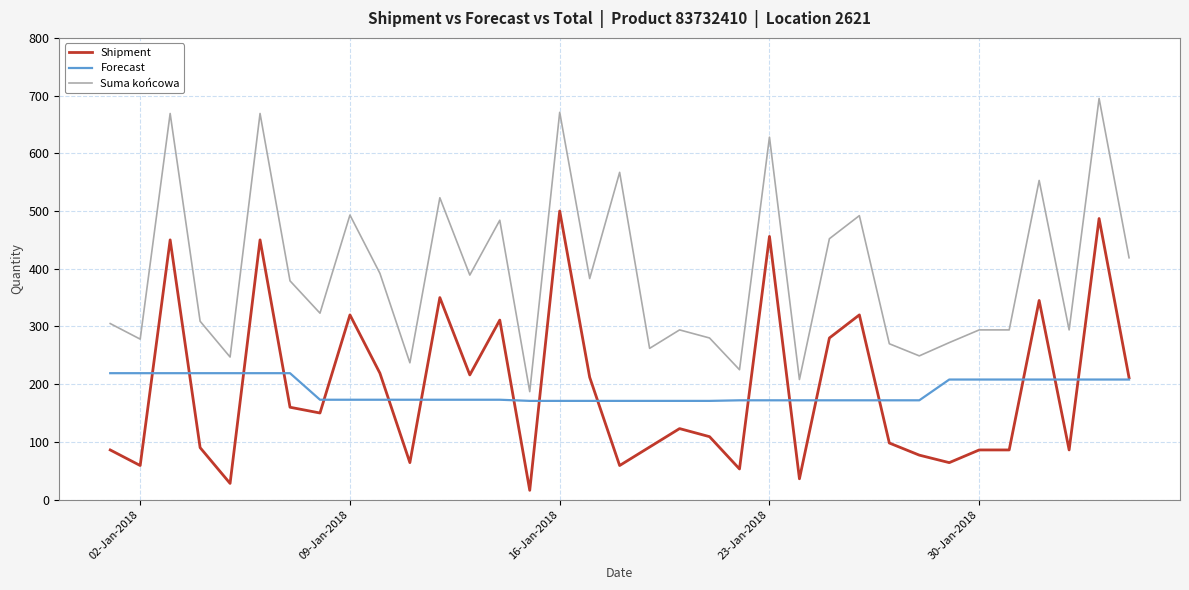

Which series has the largest total across all categories?

Suma końcowa